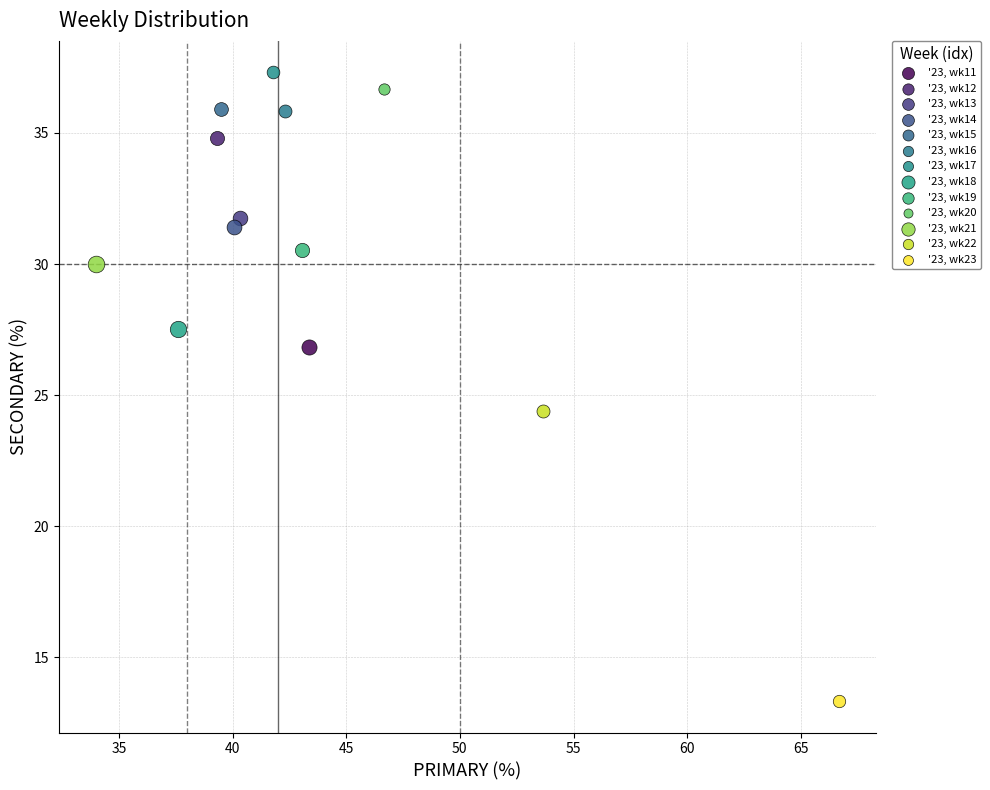

Which series contains the lowest Y value?

'23, wk23